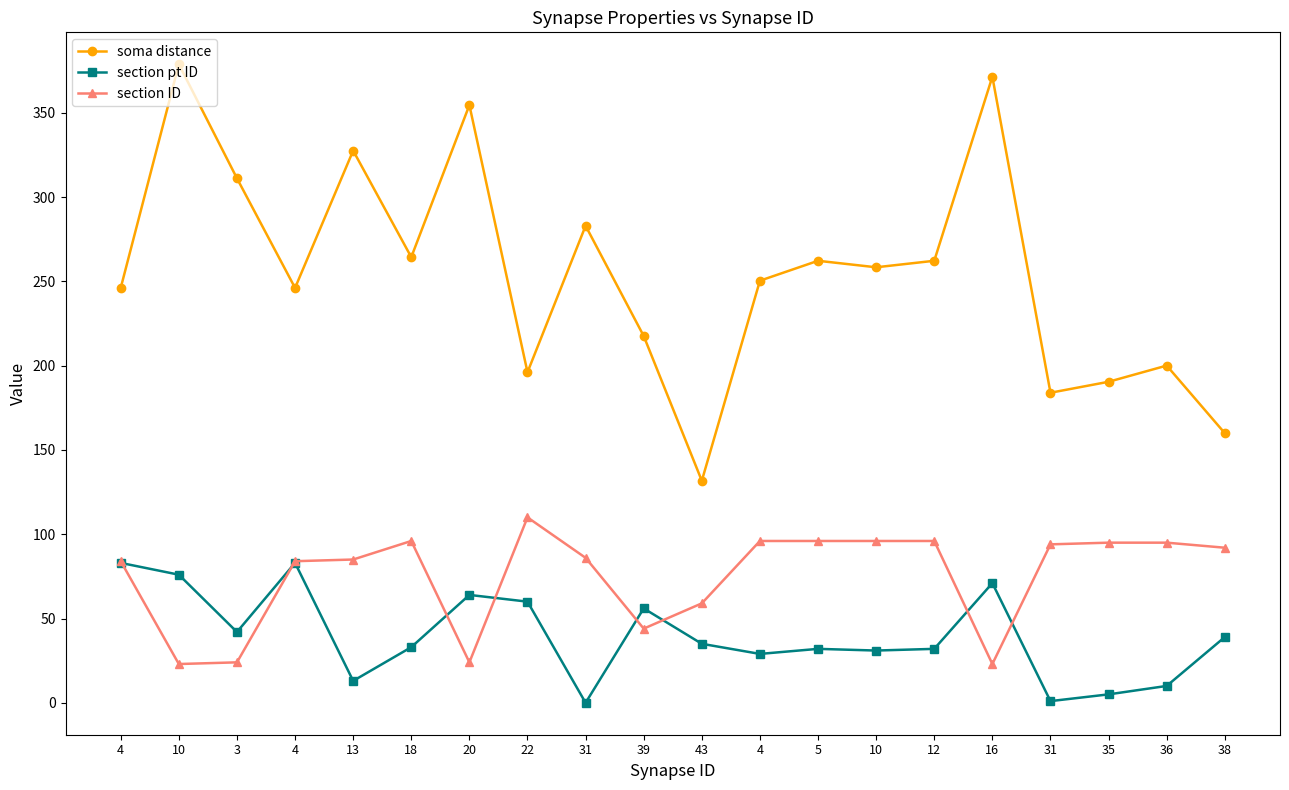

Count the number of data series in this chart.

3